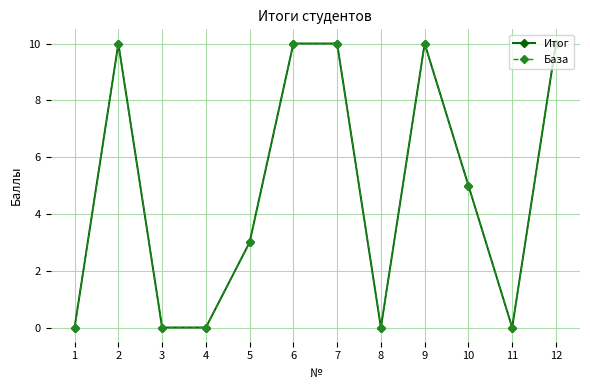

At which label does Итог reach its minimum?

1